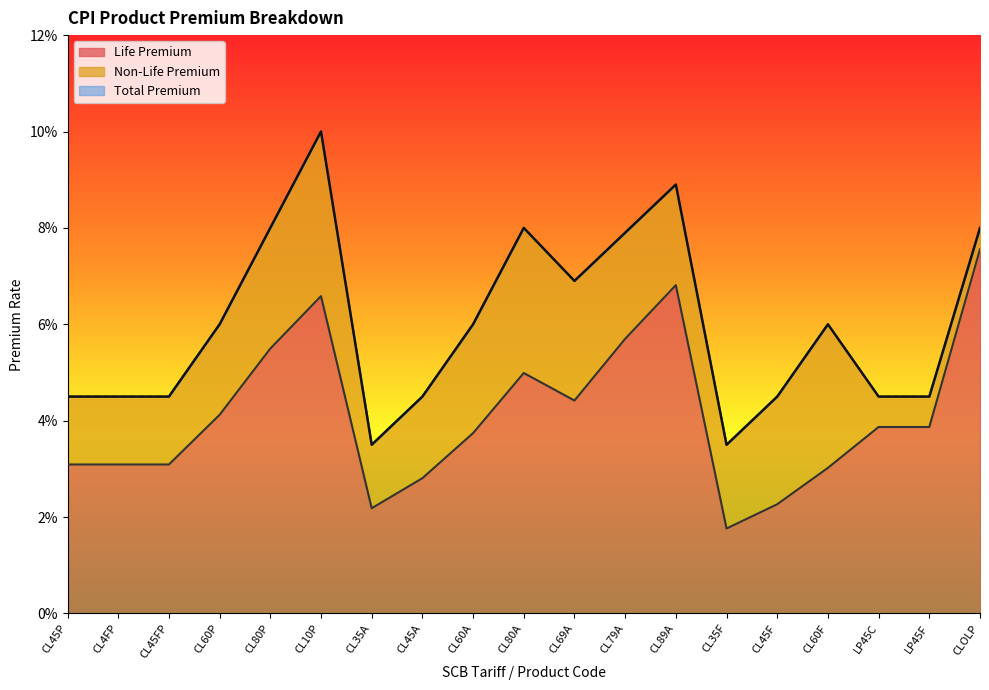

True or false: Life Premium and Total Premium intersect in this chart.

False